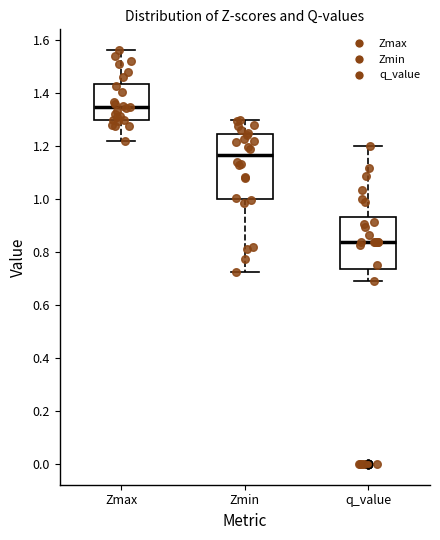

Reading left to right, transcribe this box plot: for each box, give where its median line is, the range the box spans, and where its two whiskers end, as read against the y-axis. The values are not printed on the chart, so give them approximately, as read against the axis.

Zmax: median 1.34, box 1.30 to 1.44, whiskers 1.22 to 1.56
Zmin: median 1.16, box 1.00 to 1.24, whiskers 0.72 to 1.30
q_value: median 0.84, box 0.74 to 0.94, whiskers 0.68 to 1.20